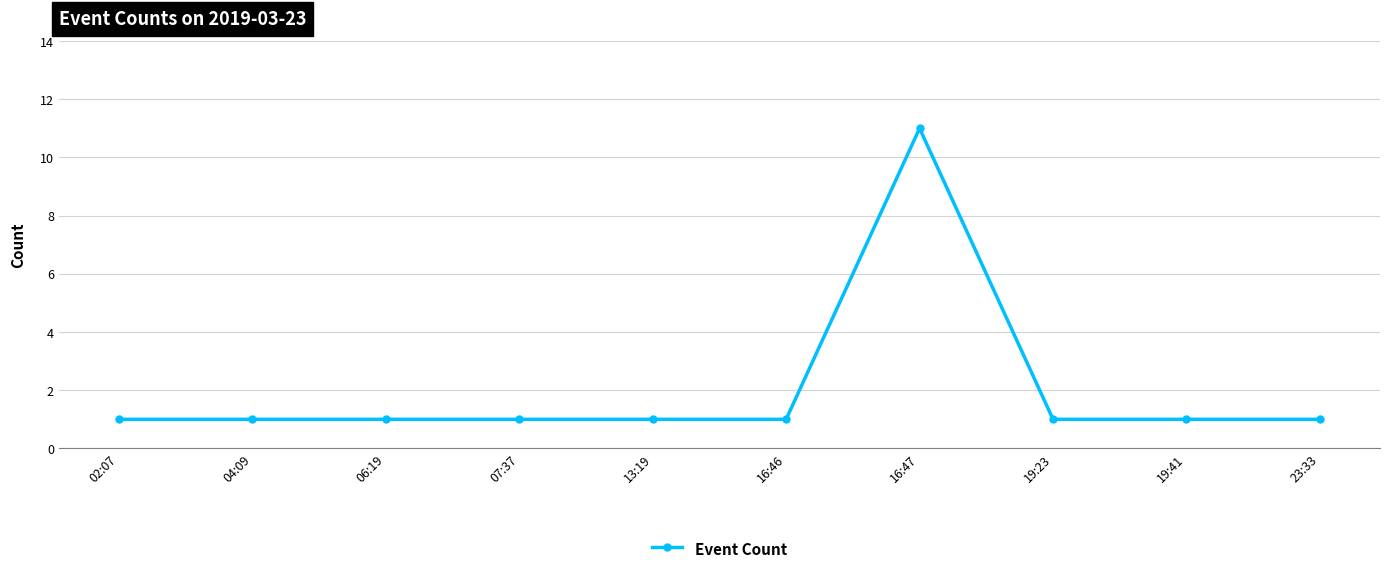

How many series are shown in this chart?

1